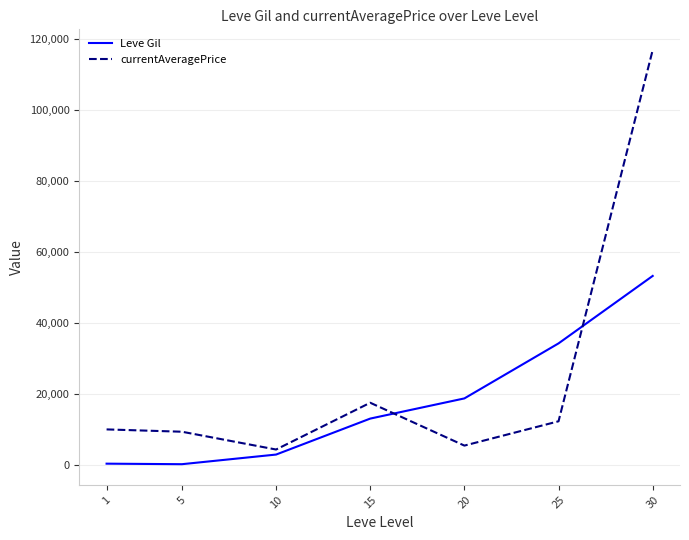

Is the value of currentAveragePrice at 1 greater than the value of Leve Gil at 10?

Yes